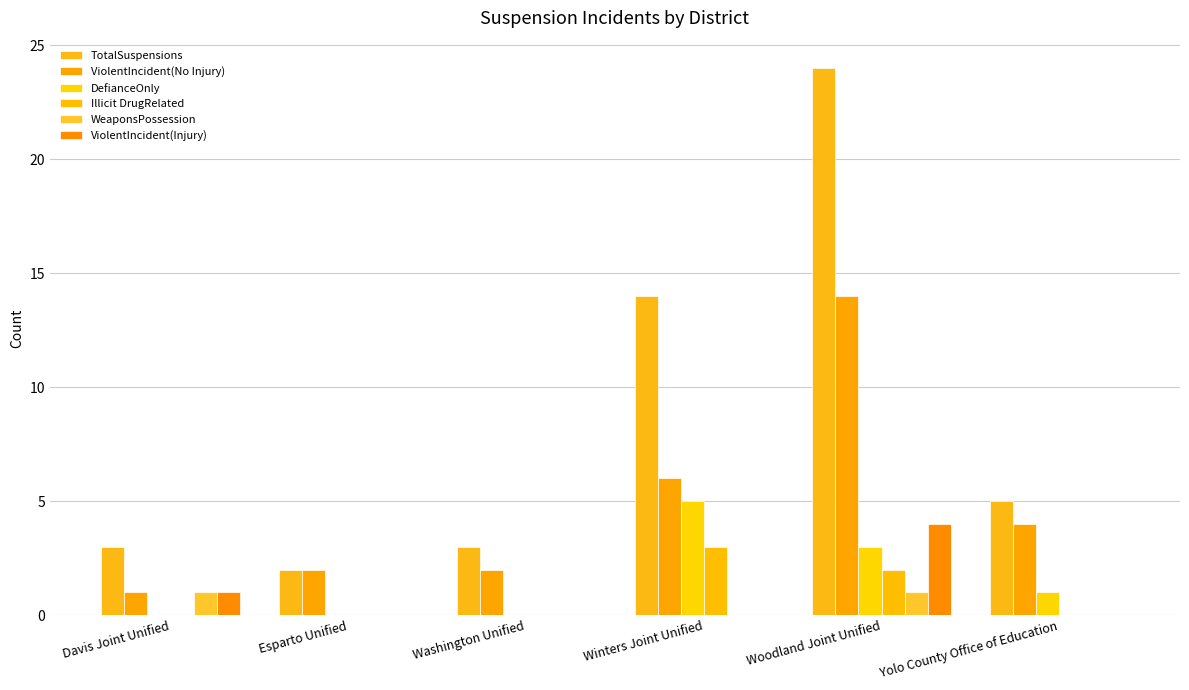

Rank the series at Esparto Unified from highest to lowest value.

TotalSuspensions, ViolentIncident(No Injury), DefianceOnly, Illicit DrugRelated, WeaponsPossession, ViolentIncident(Injury)